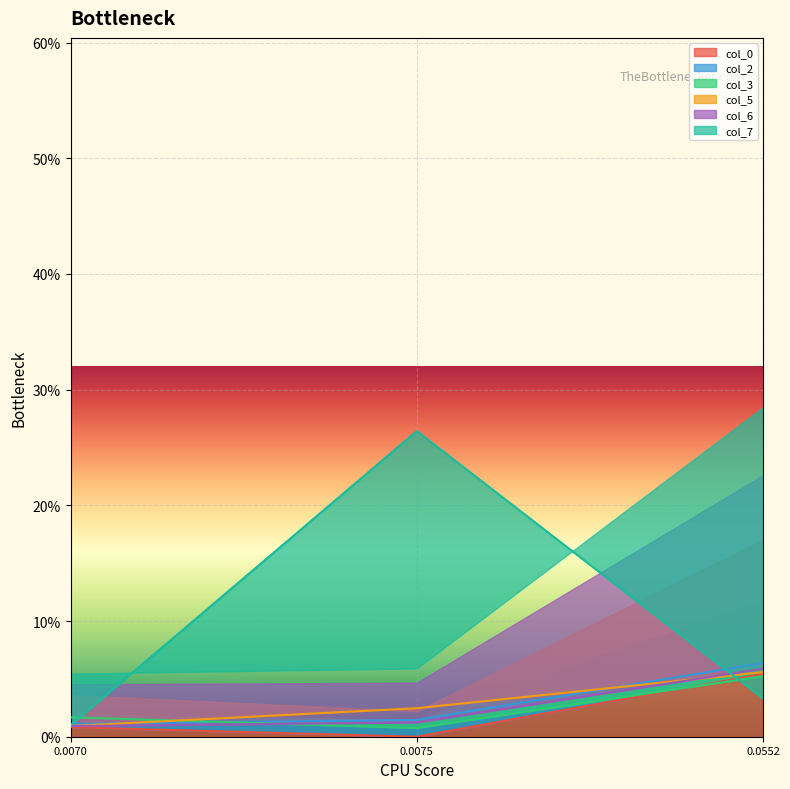

Reading right to left, what are all the values shown in this chart?

col_0: 0.1	-0.0	0.0
col_2: 0.1	0.0	0.0
col_3: 0.1	0.0	0.0
col_5: 0.1	0.0	0.0
col_6: 0.1	0.0	0.0
col_7: 0.0	0.3	0.0